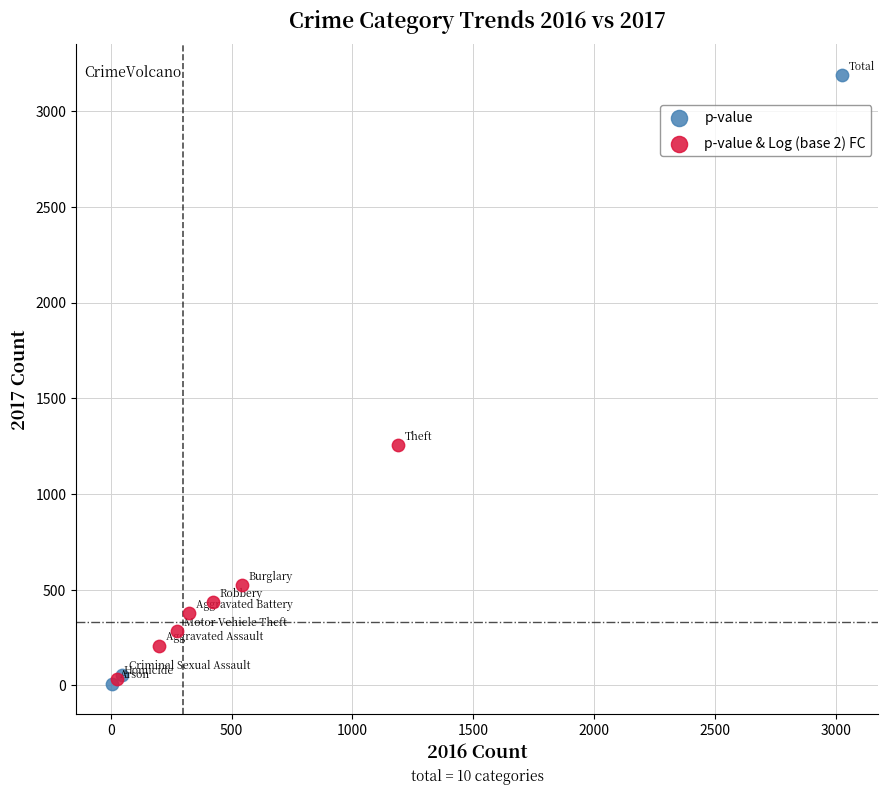

What are all the series names shown in the legend?

p-value, p-value & Log (base 2) FC